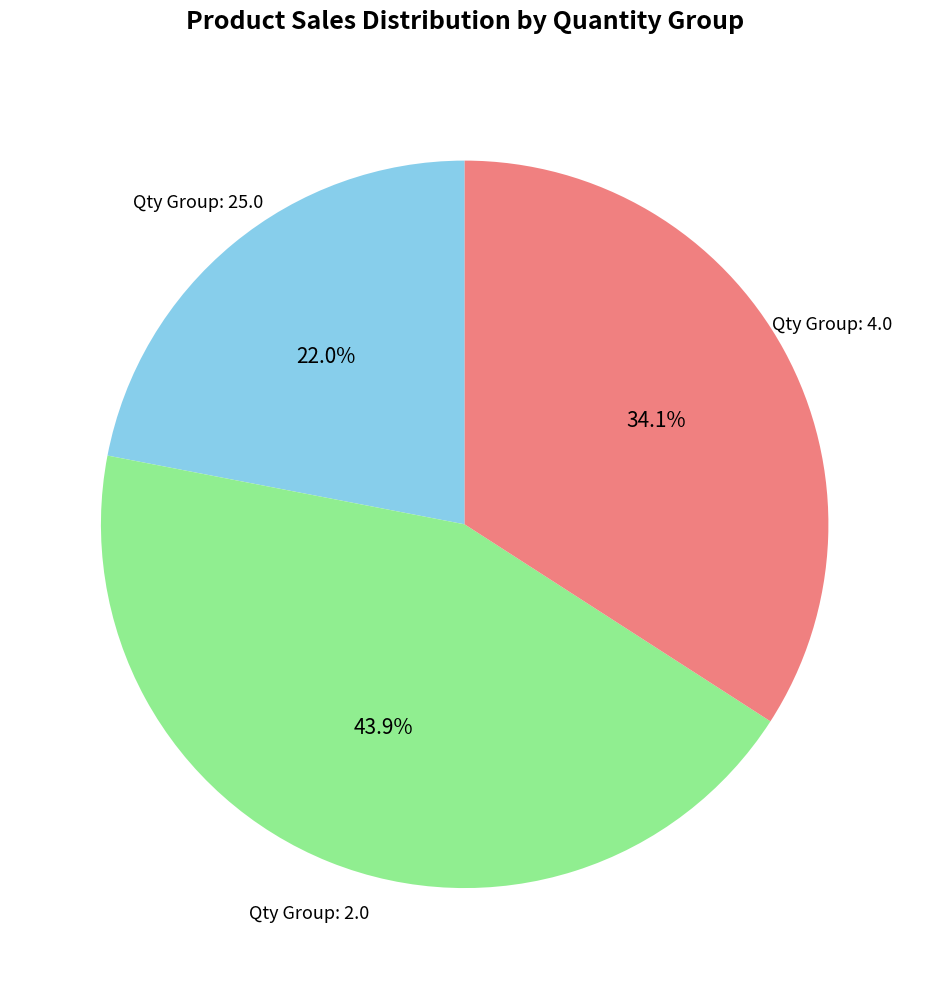

Does any single category account for the majority?

No